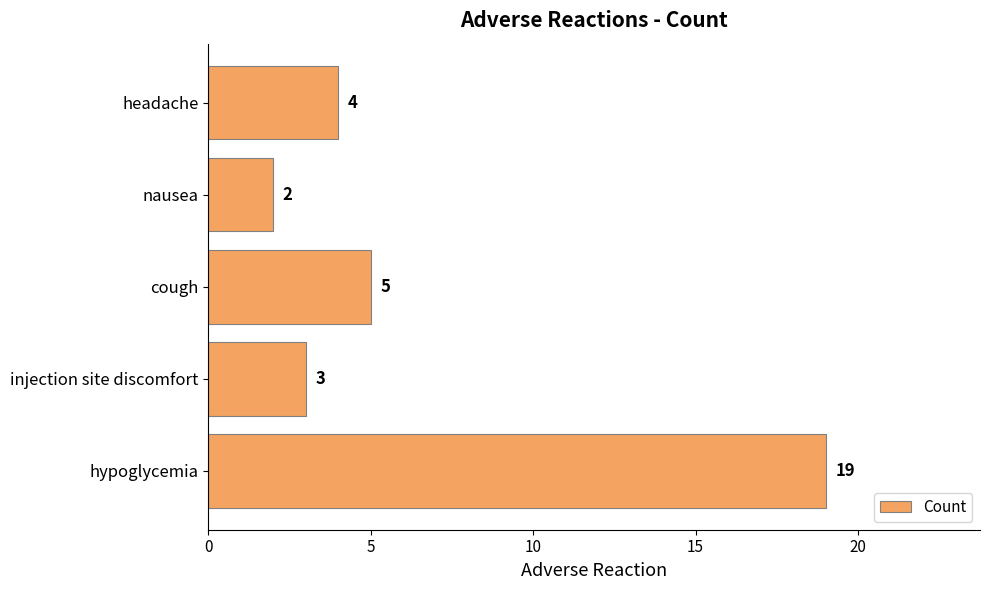

Is it true that the value at nausea is 3?

False